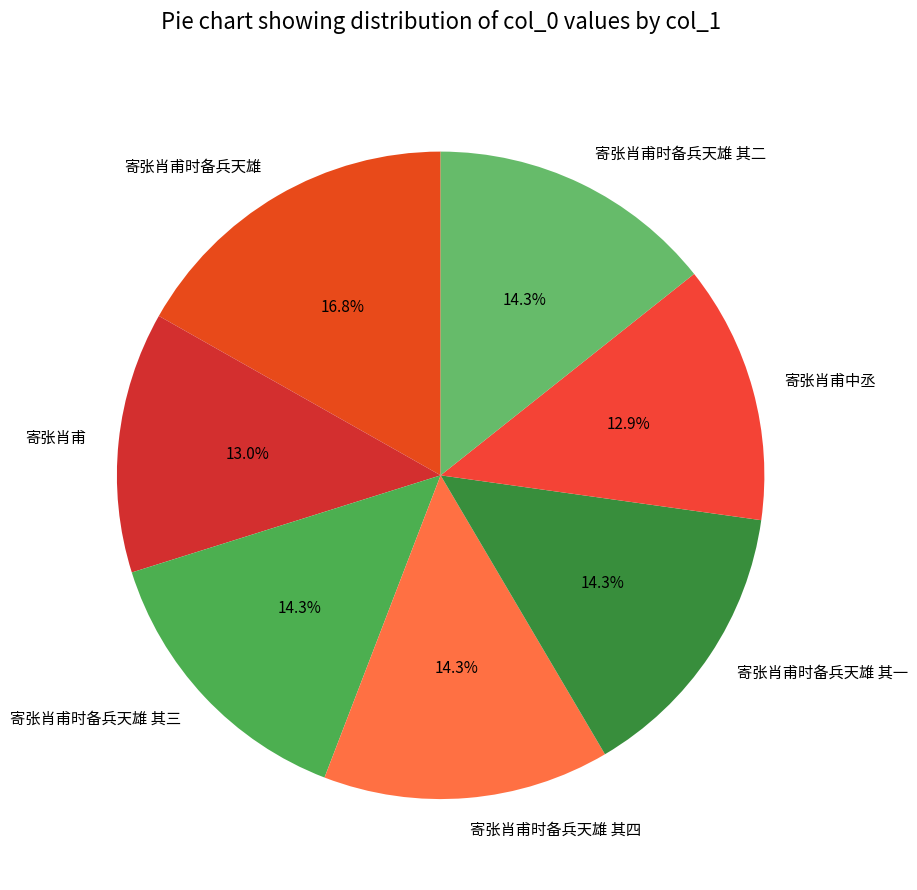

What percentage is the 寄张肖甫时备兵天雄 其二 slice, to the nearest percent?

14%